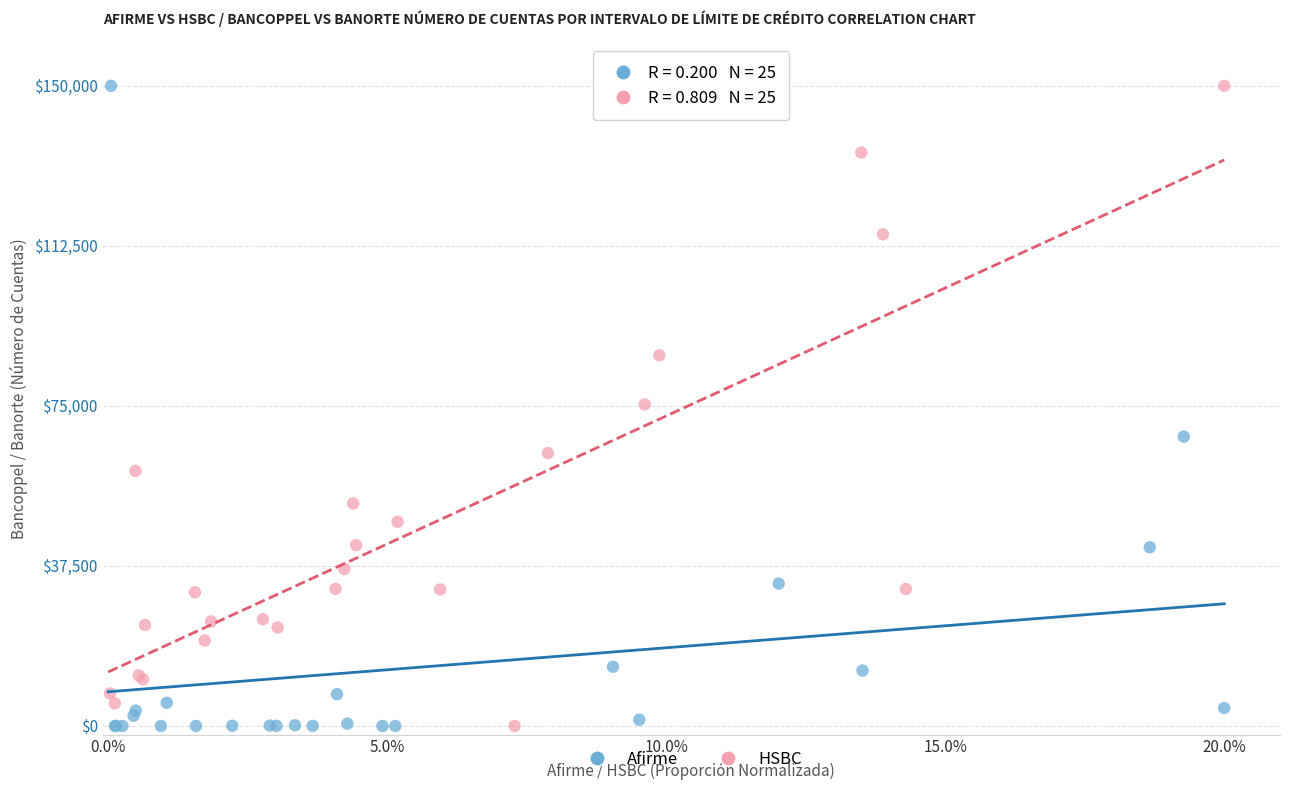

What are all the series names shown in the legend?

Afirme, HSBC